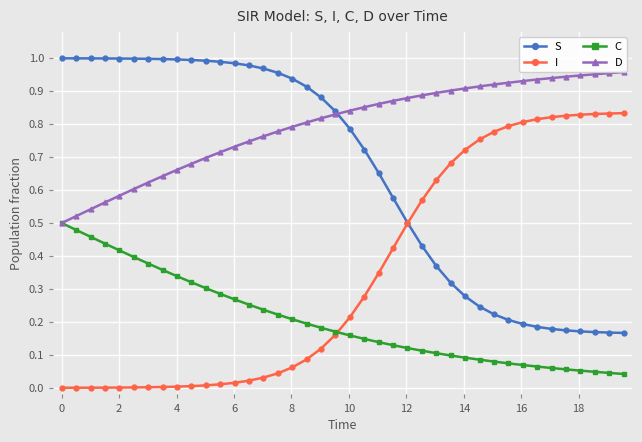

Which series has the largest total across all categories?

D